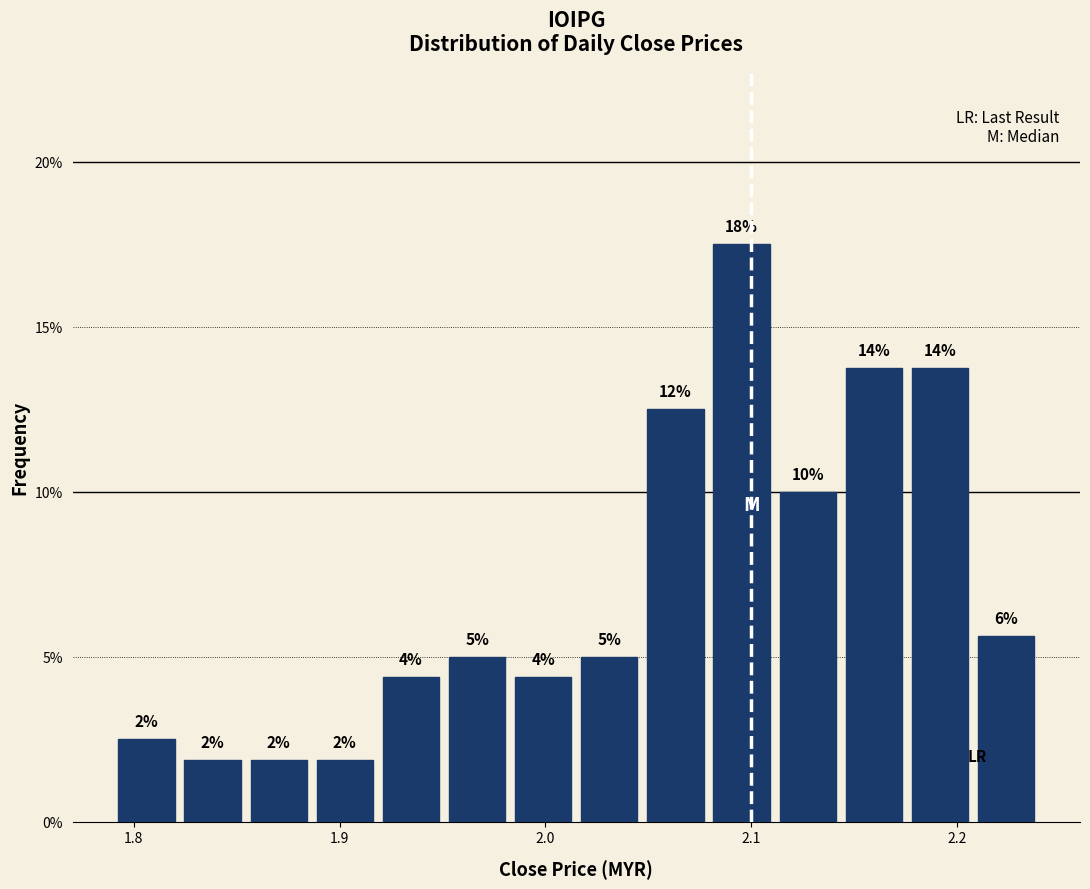

Read against the x-axis, roughly where is the centre of the tallest bar?

2.10